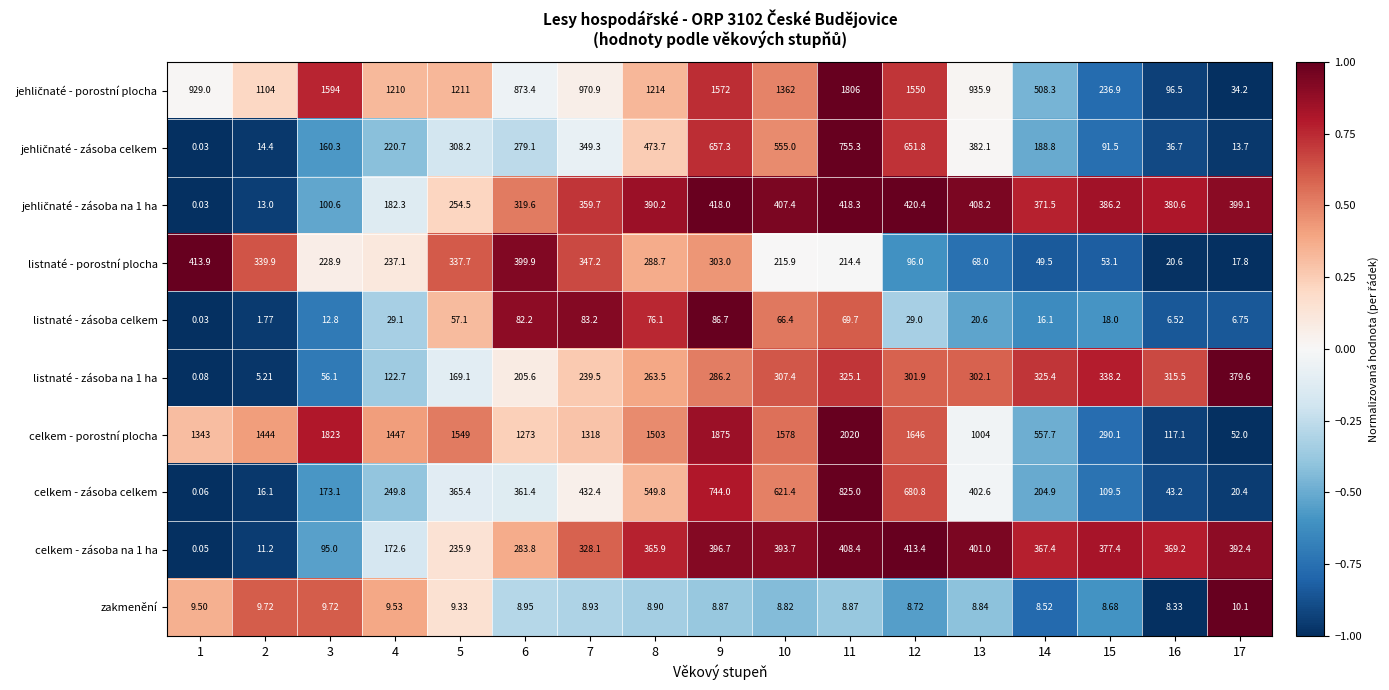

Which series has the largest total across all categories?

celkem - porostní plocha